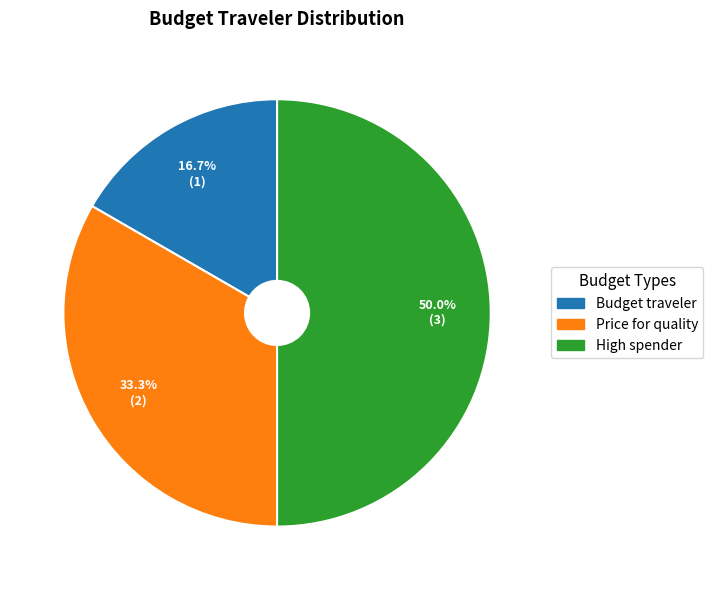

How many slices are in this pie chart?

3